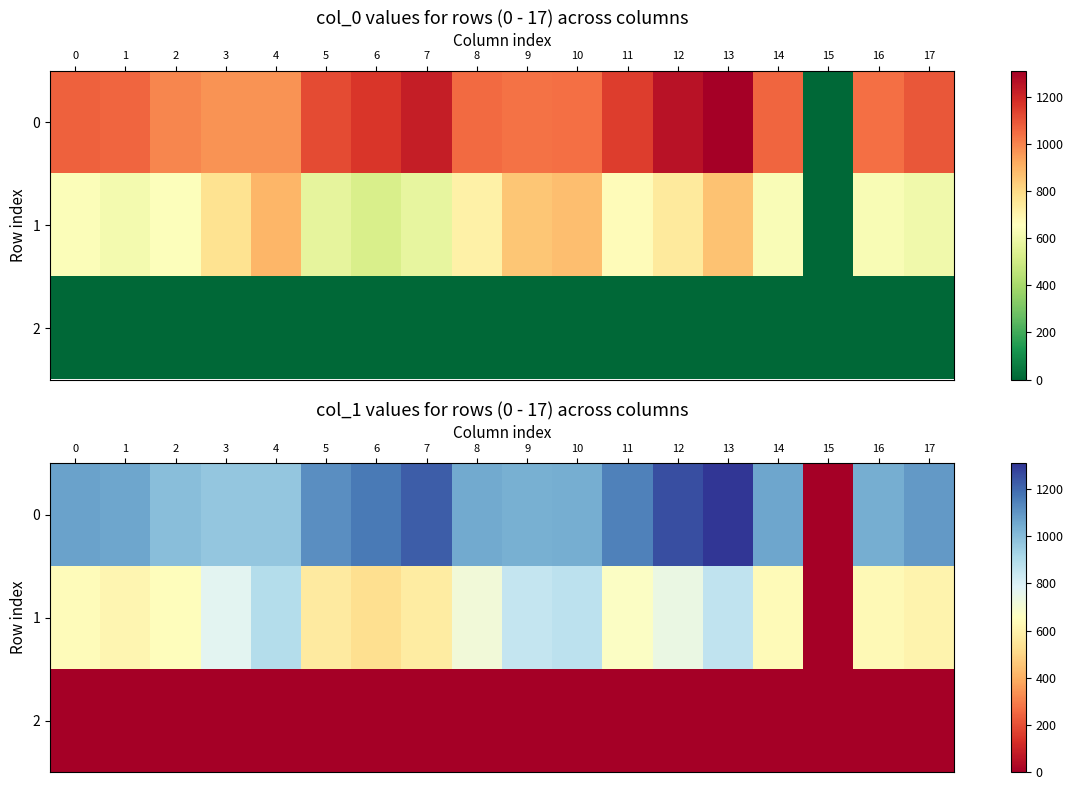

True or false: 1 has a value of 570.4 at 5.

True